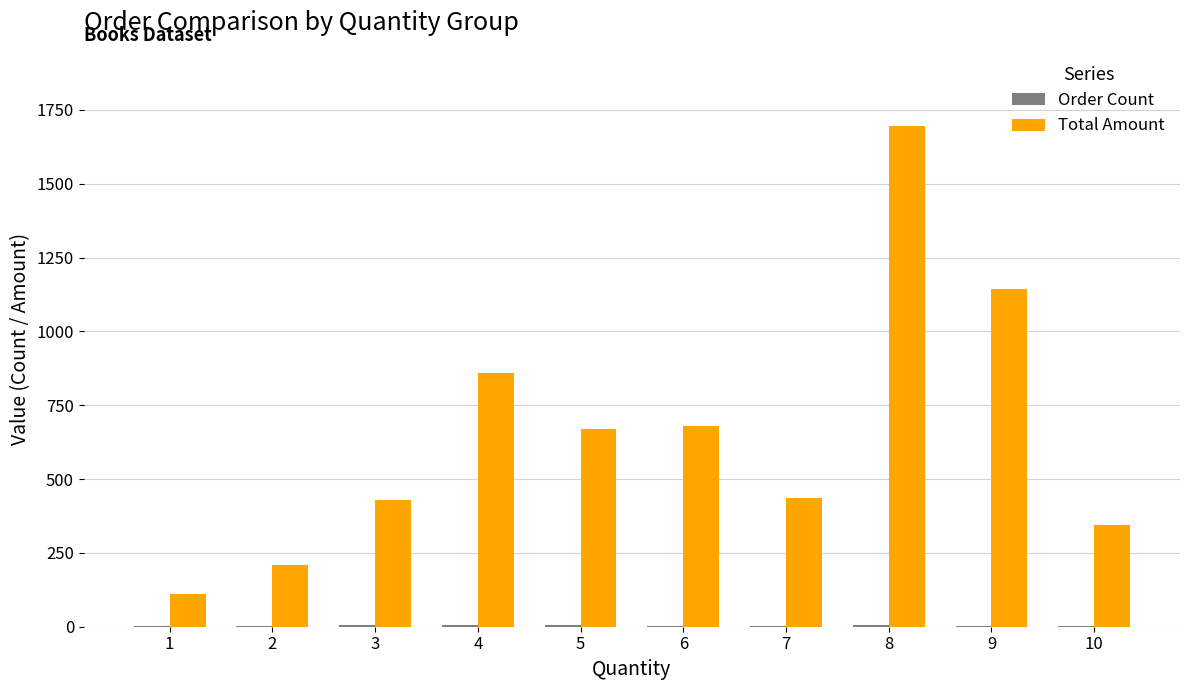

What is the total value across all series at 1?

114.9